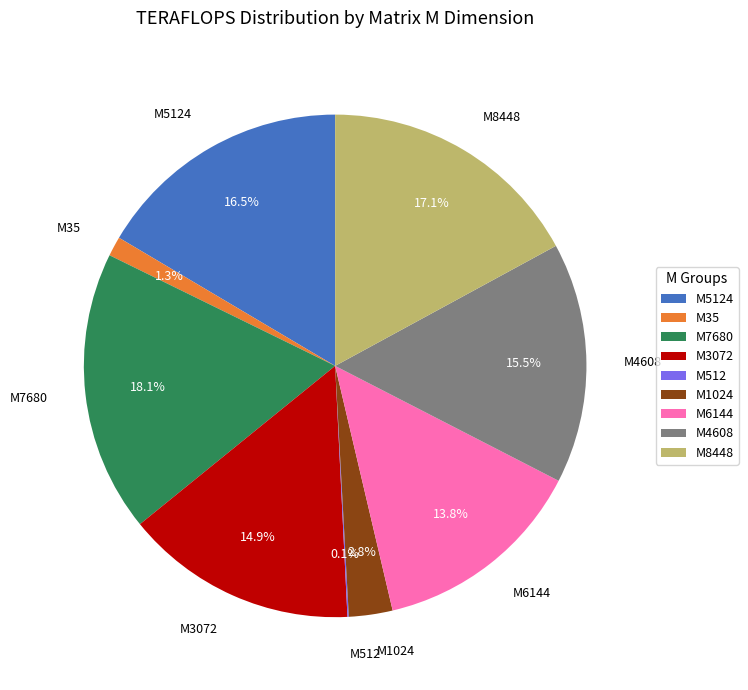

Combined, do M6144 and M4608 account for over 50%?

No